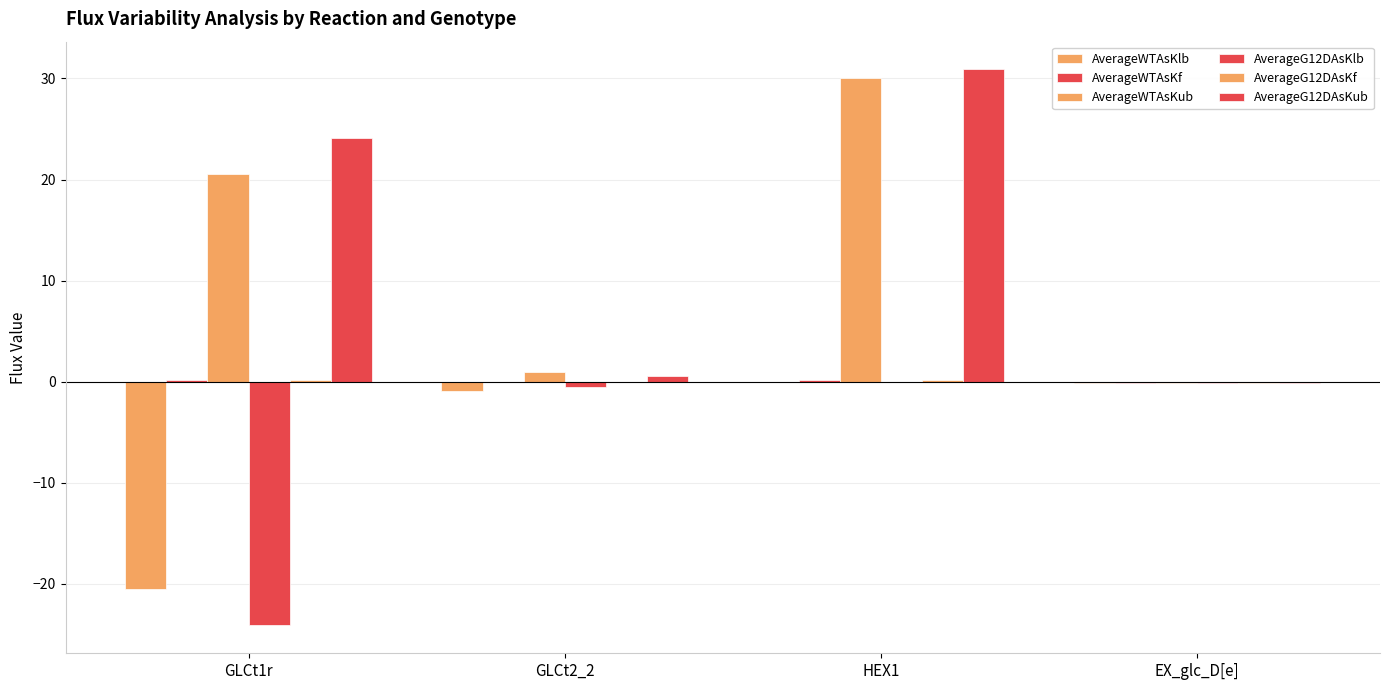

Where is AverageG12DAsKlb nearest to the value -12?

GLCt2_2